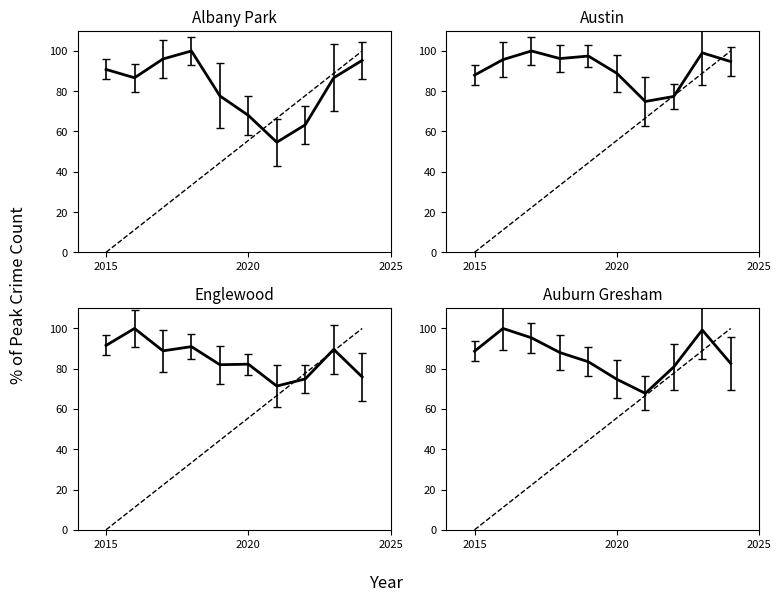

What are all the series names shown in the legend?

Albany Park, Austin, Englewood, Auburn Gresham